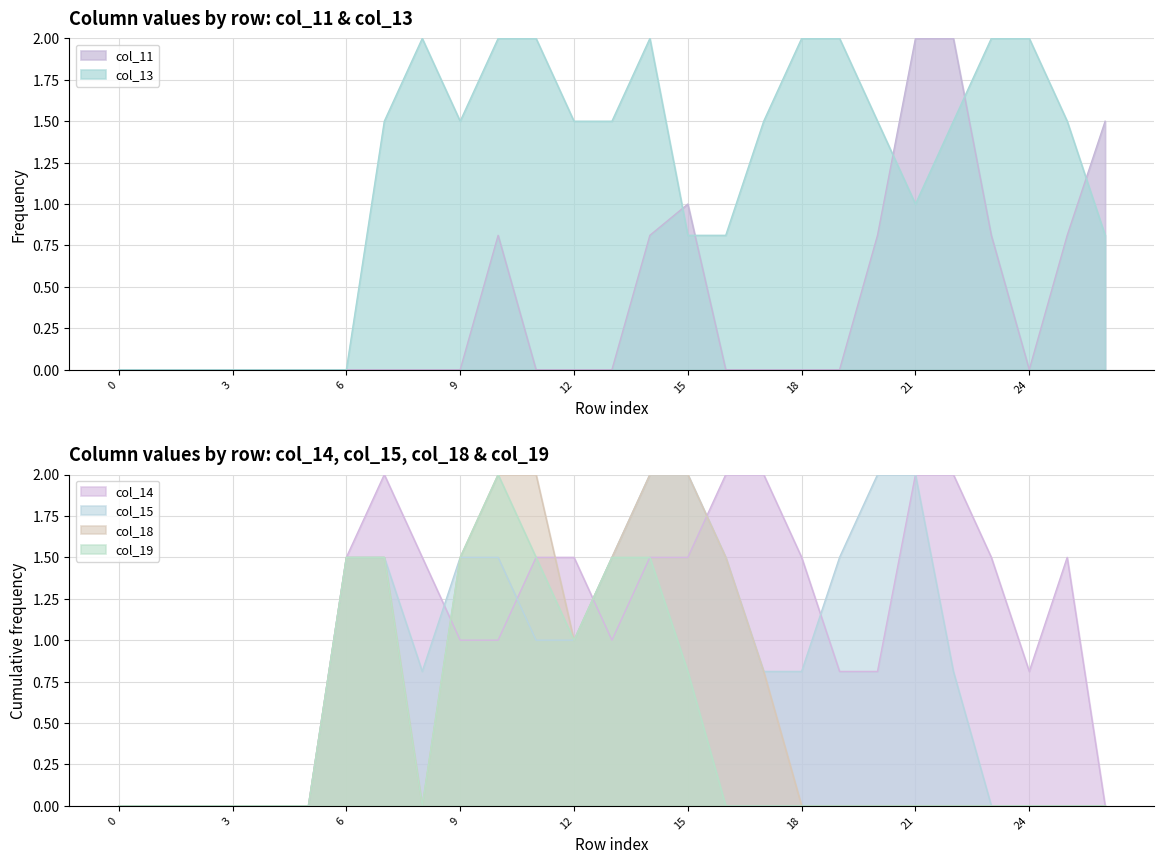

Where is col_14 nearest to the value 1?

9